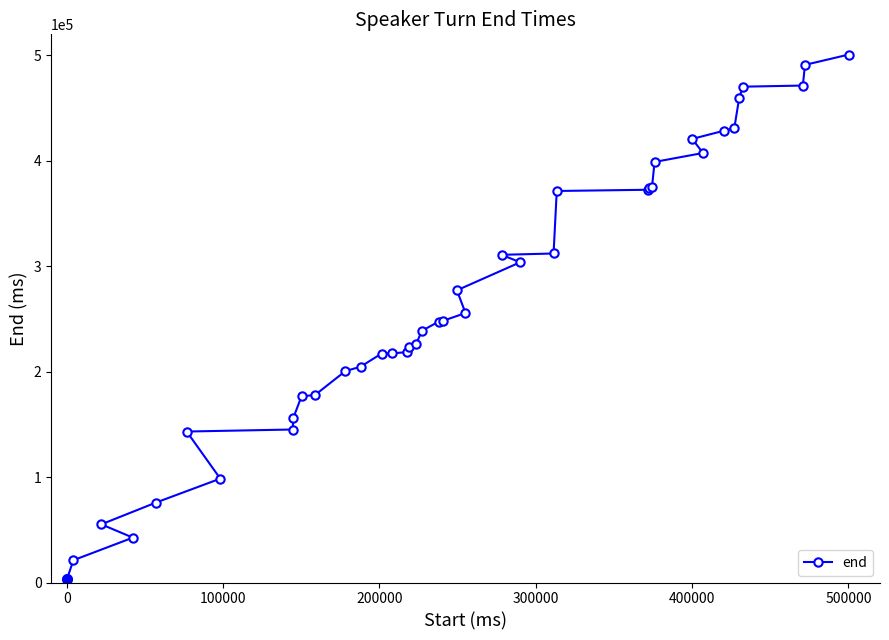

What is the average value?

269232